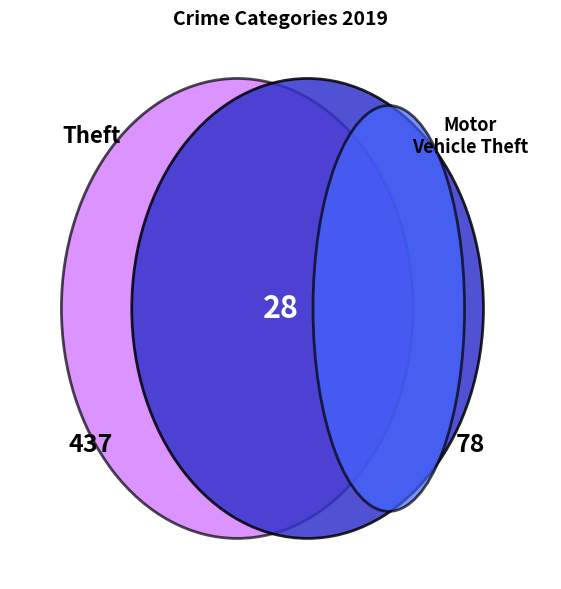

Does Theft represent more than half of the total?

Yes